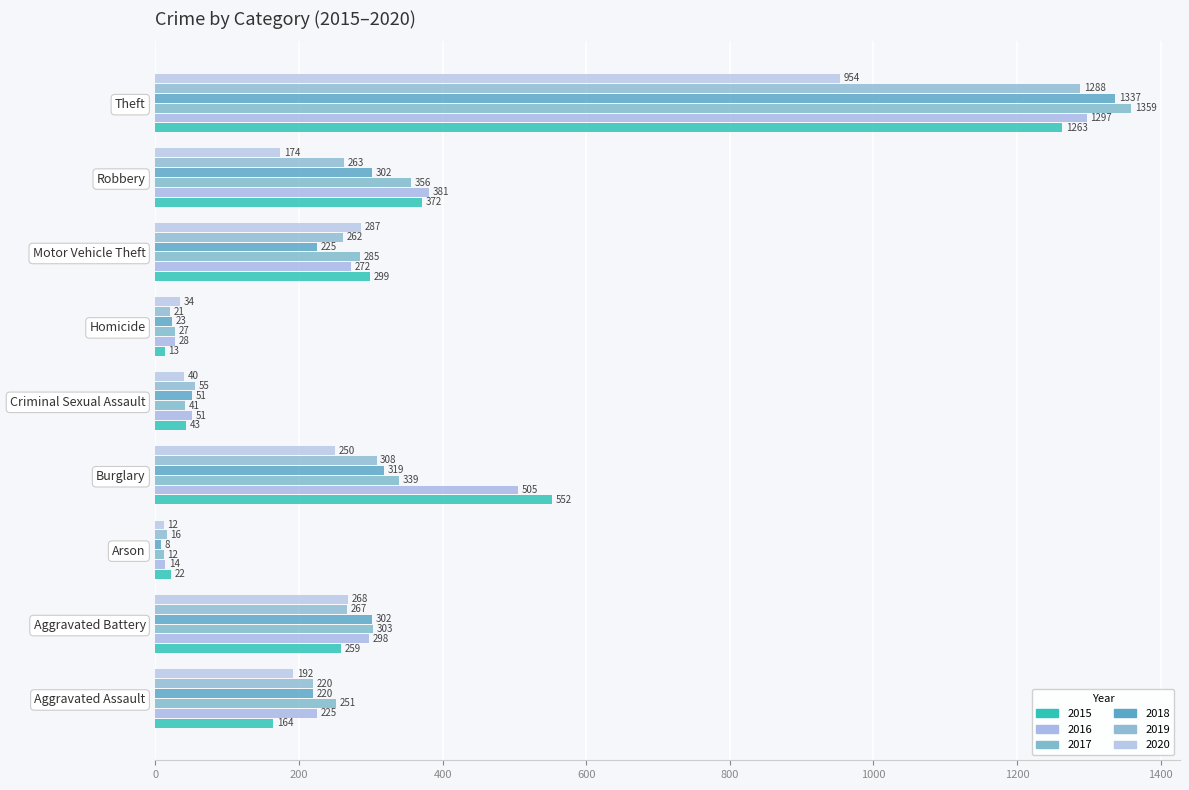

At how many categories does at least one series exceed 1040?

1